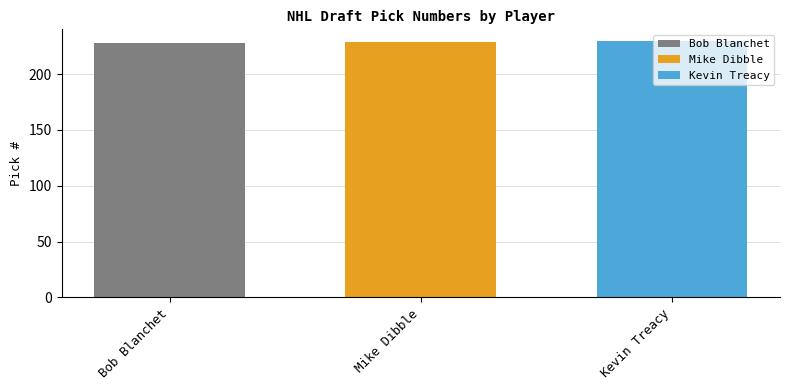

What value does the Bob Blanchet series have at Mike Dibble?

228